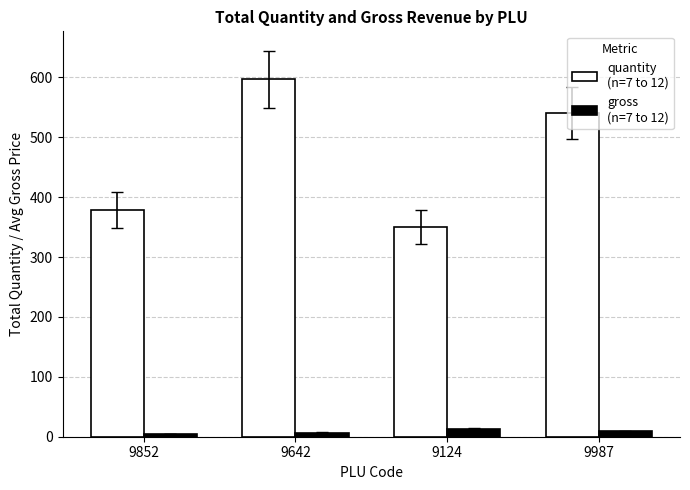

Does the chart contain any negative values?

No